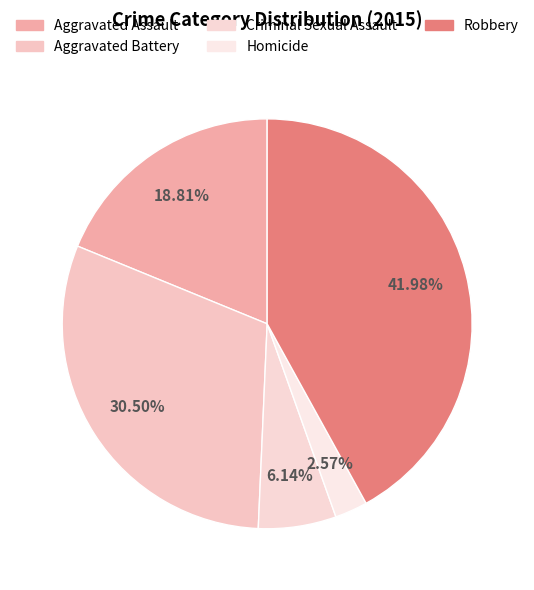

To the nearest percent, what is the combined percentage of Homicide and Aggravated Assault?

21%